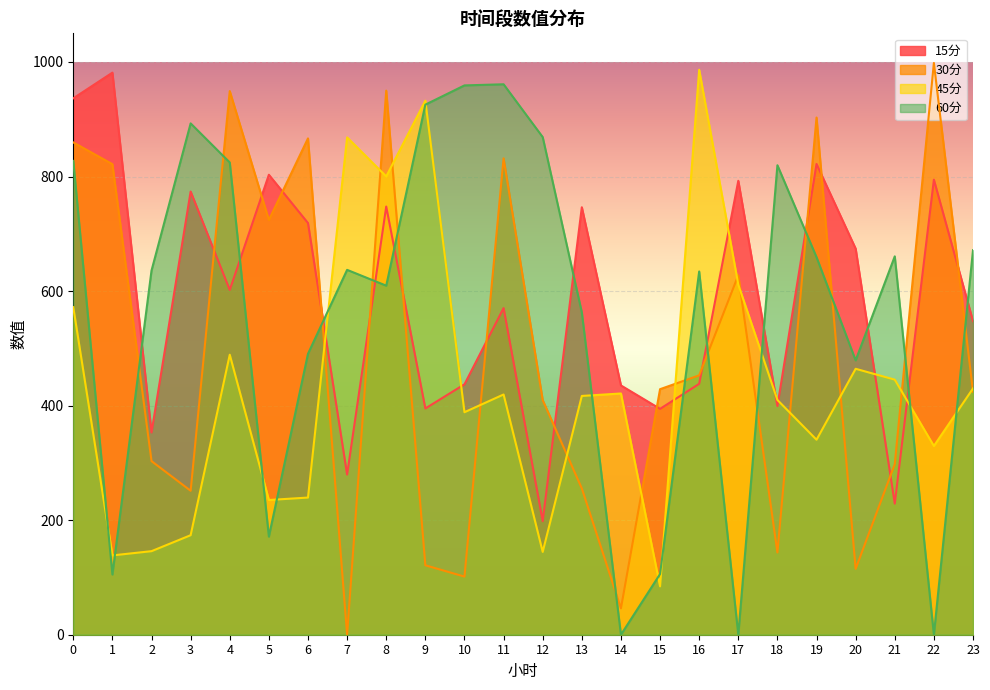

What is the difference between the highest and lowest values at 11?

541.6